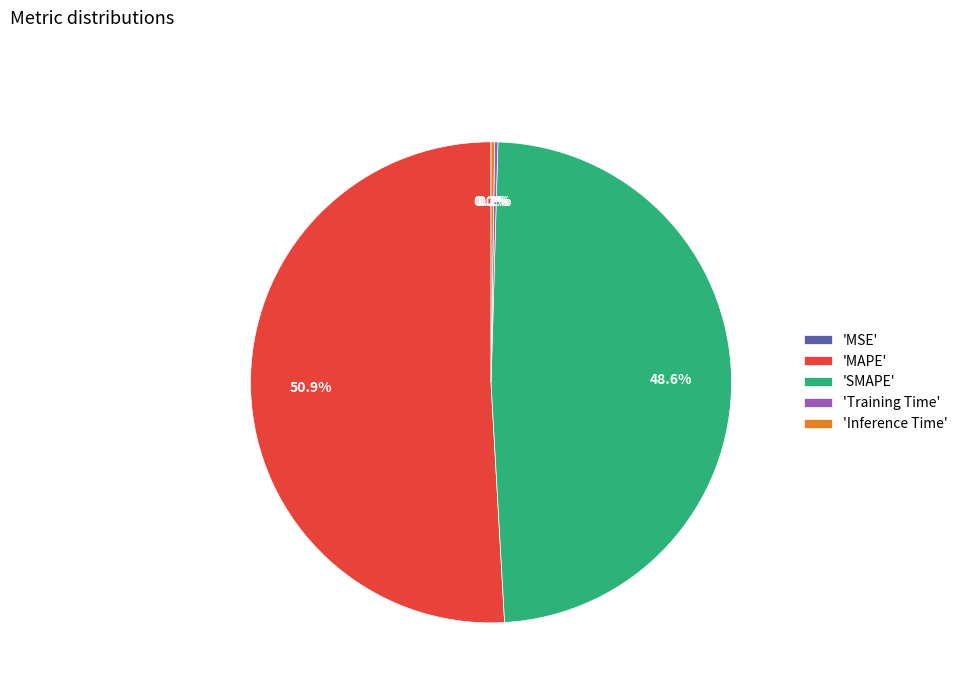

What is the ratio of the value at 'MAPE' to the value at 'SMAPE'?

1.0